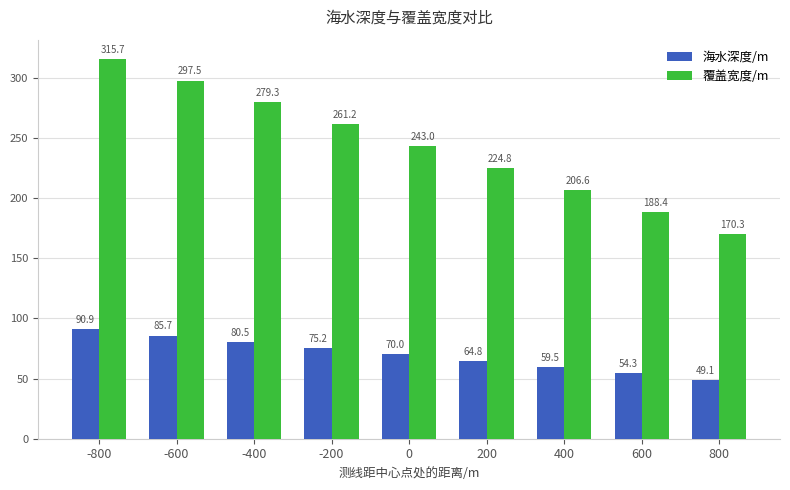

What is the sum of the 覆盖宽度/m values at 0 and -200?

504.2